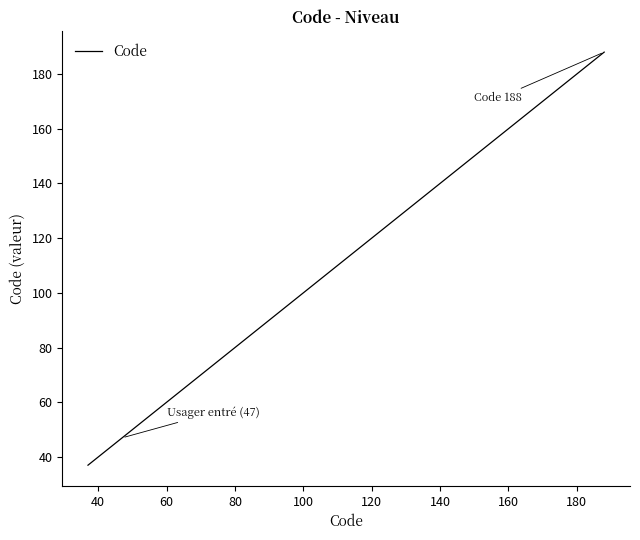

What is the greatest value displayed?

188